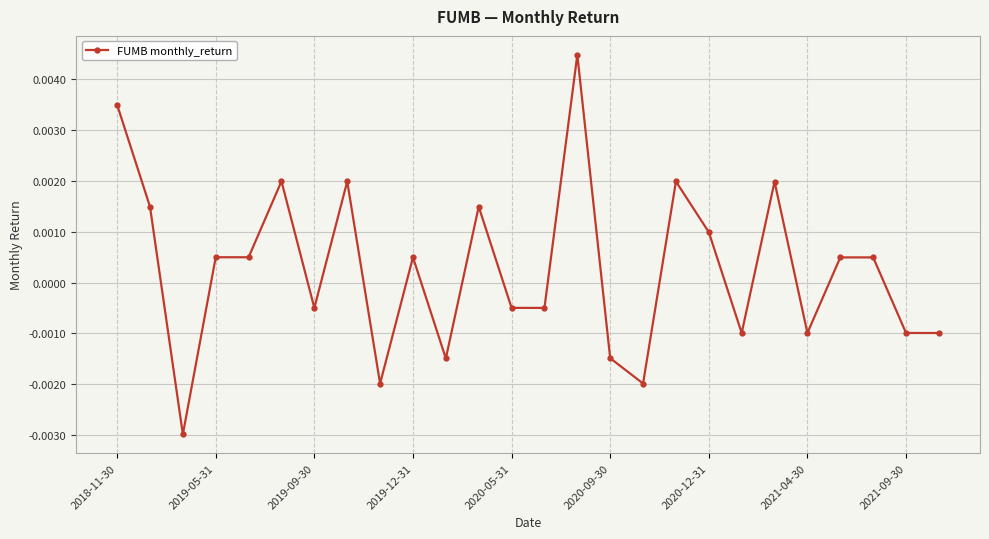

How many positive values are there?

14